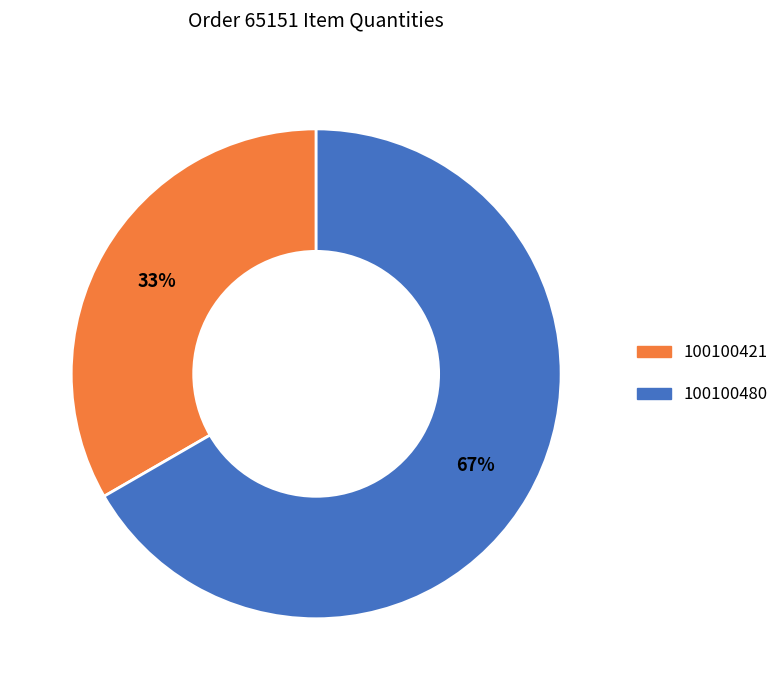

Rank the categories by value from highest to lowest.

100100480, 100100421